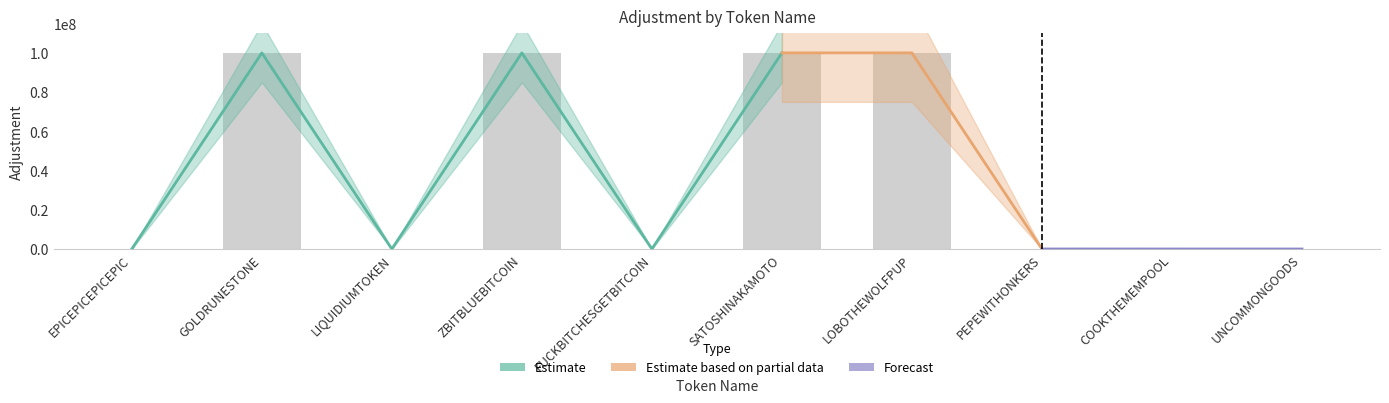

Reading left to right, extract all data points from this chart.

EPICEPICEPICEPIC=100	GOLDRUNESTONE=100000000	LIQUIDIUMTOKEN=100	ZBITBLUEBITCOIN=100000000	FUCKBITCHESGETBITCOIN=1	SATOSHINAKAMOTO=100000000	LOBOTHEWOLFPUP=100000000	PEPEWITHONKERS=10000	COOKTHEMEMPOOL=1	UNCOMMONGOODS=1